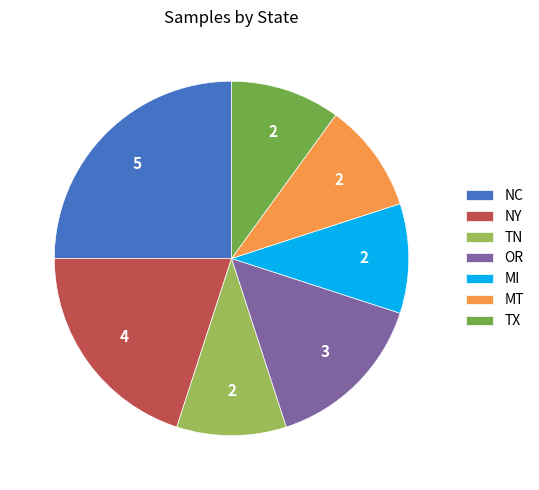

Does TX account for over 50% of the chart?

No